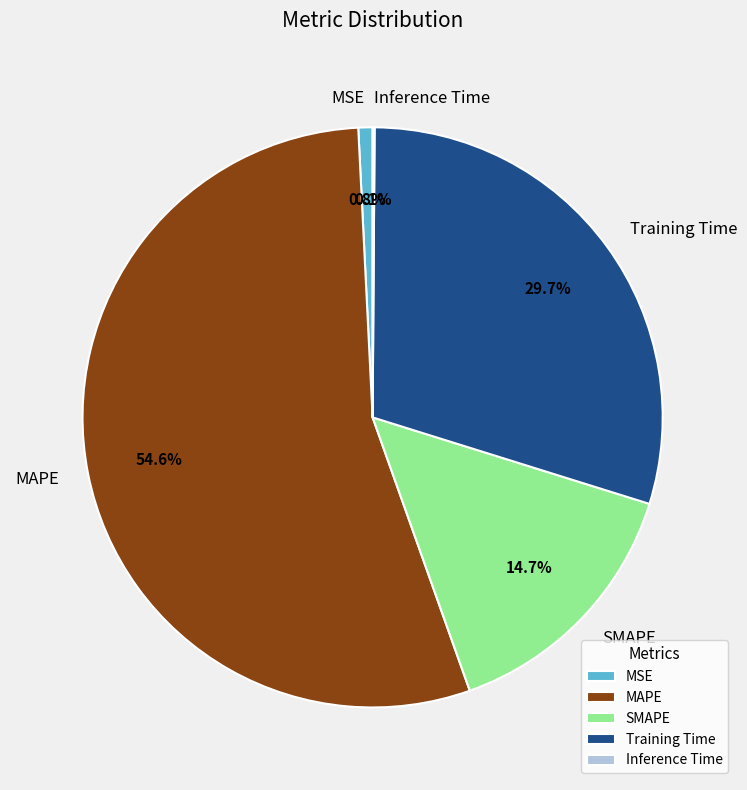

Combined, what portion of the pie is MAPE and SMAPE?

69.4%